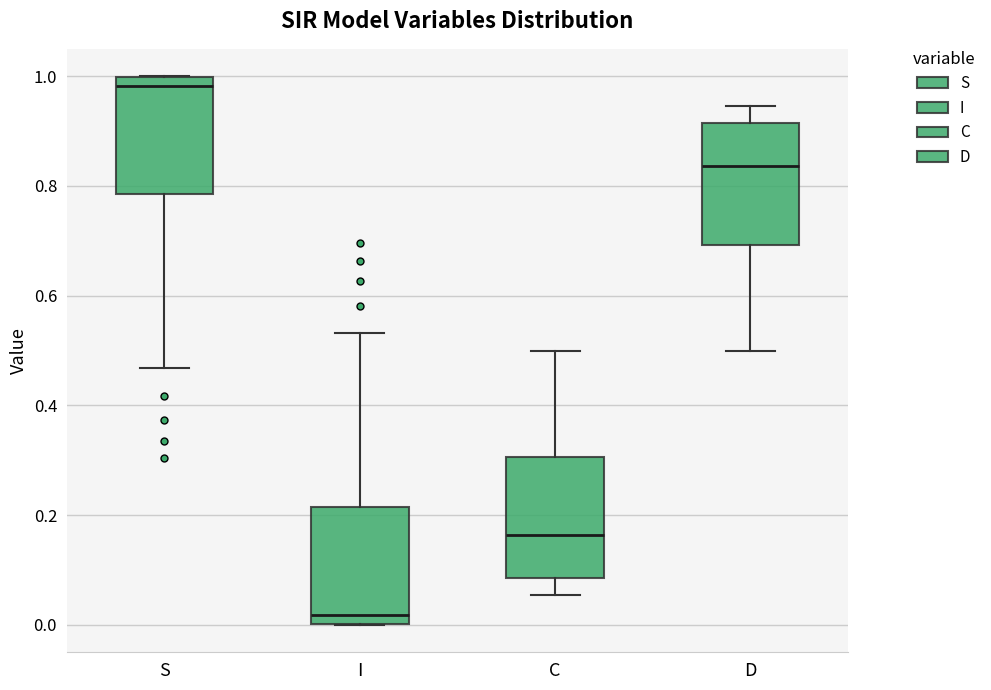

Where is the lower edge of the box for D on the y-axis? The values are not printed on the chart, so give them approximately, as read against the axis.

0.70